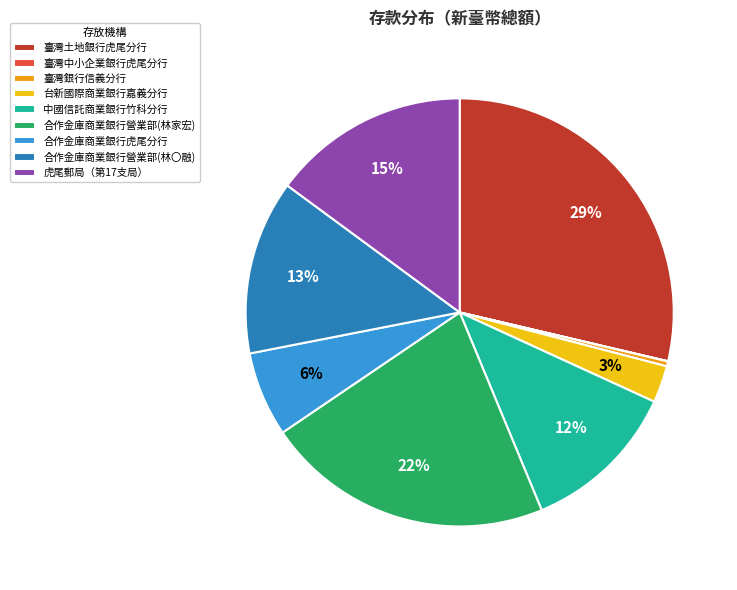

Does any single category account for the majority?

No